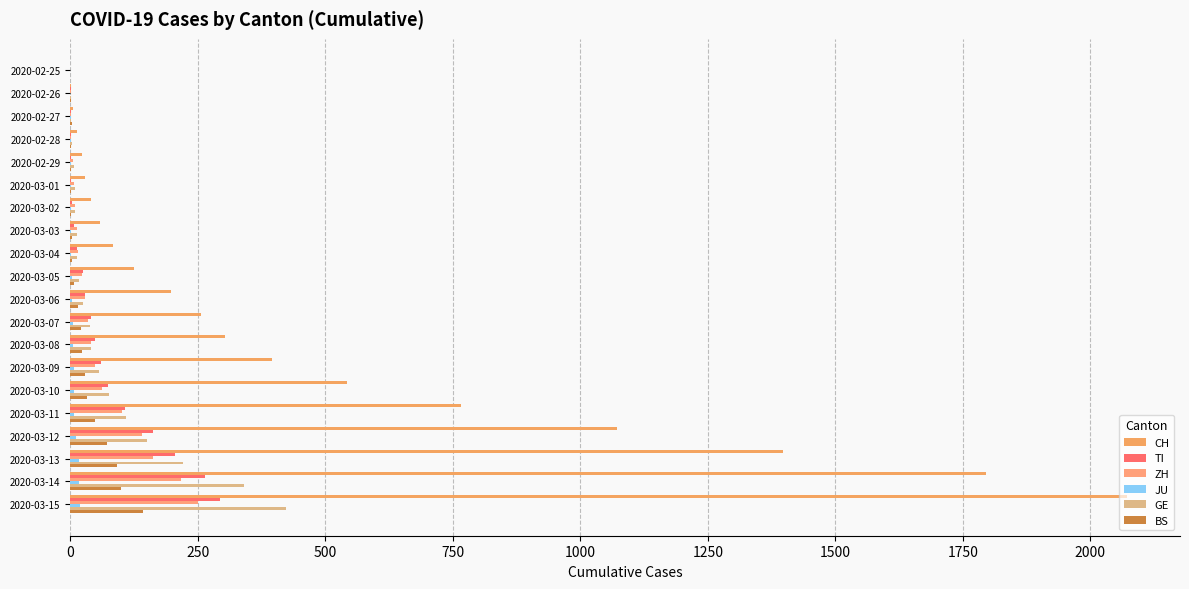

What is the maximum value shown in the chart?

2072